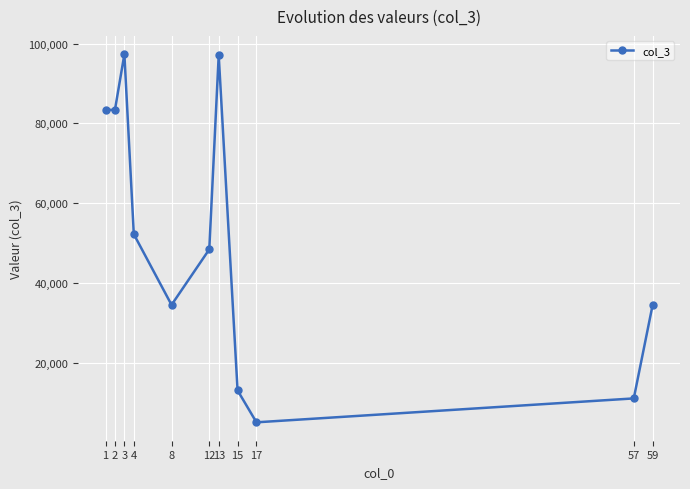

What is the minimum value shown in the chart?

5000